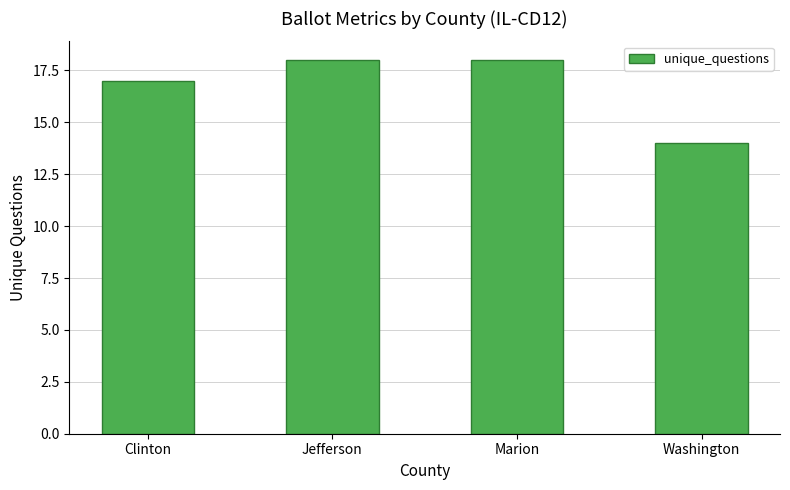

Which category has the lowest value across all series?

Washington